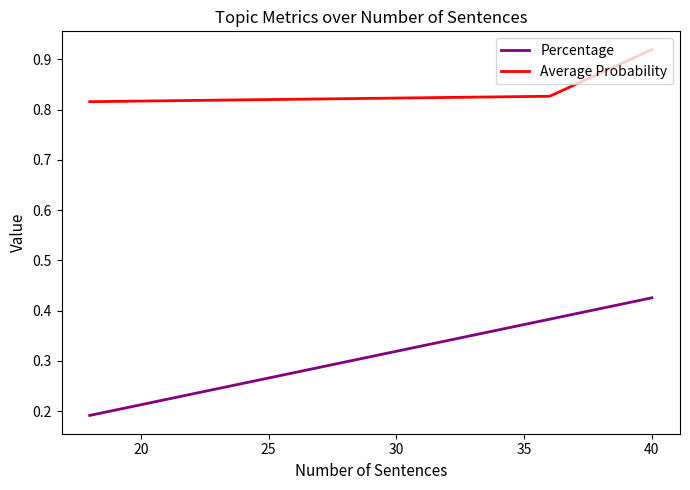

Count the number of data series in this chart.

2